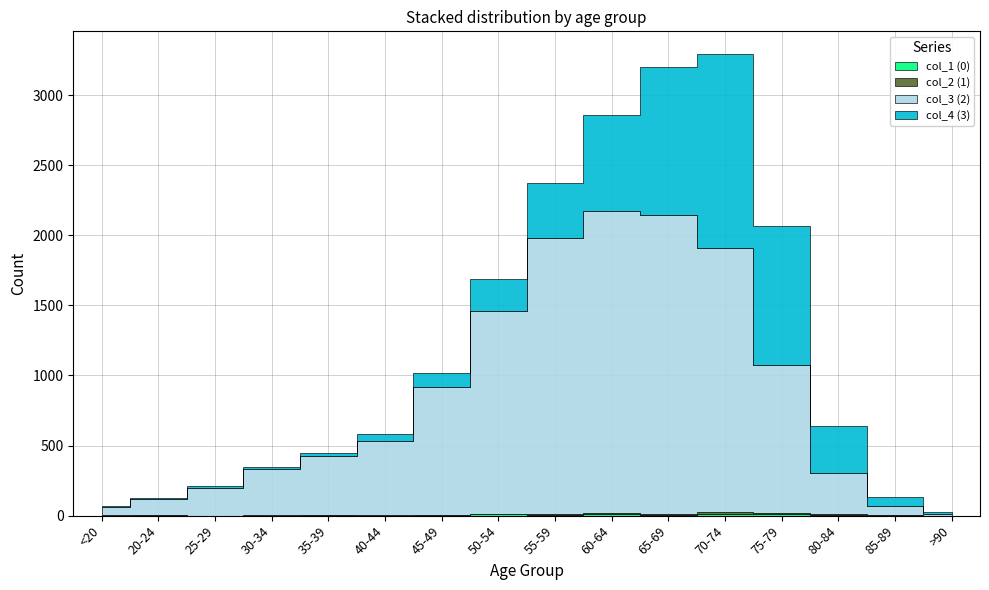

Does the chart have visible grid lines?

Yes